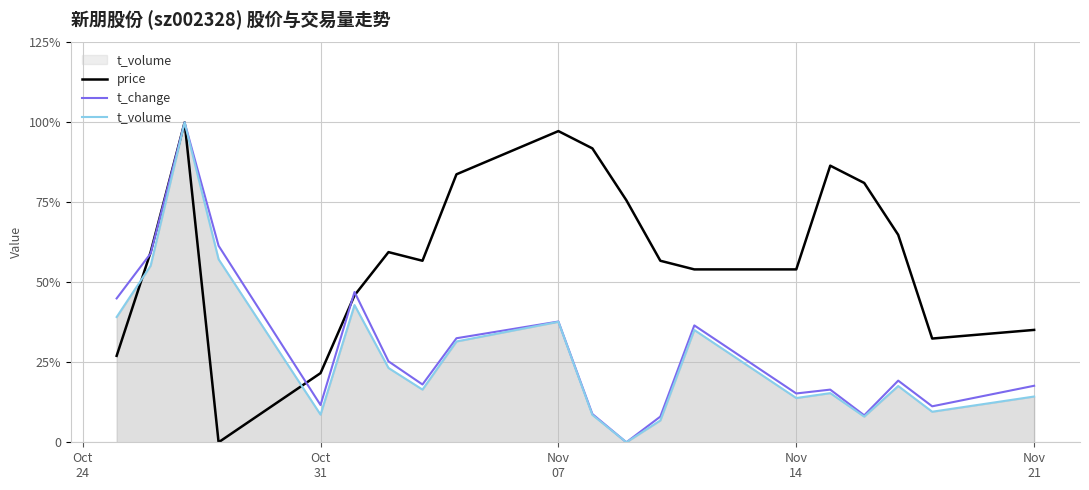

After their last crossing, which series has the higher values: price or t_change?

price